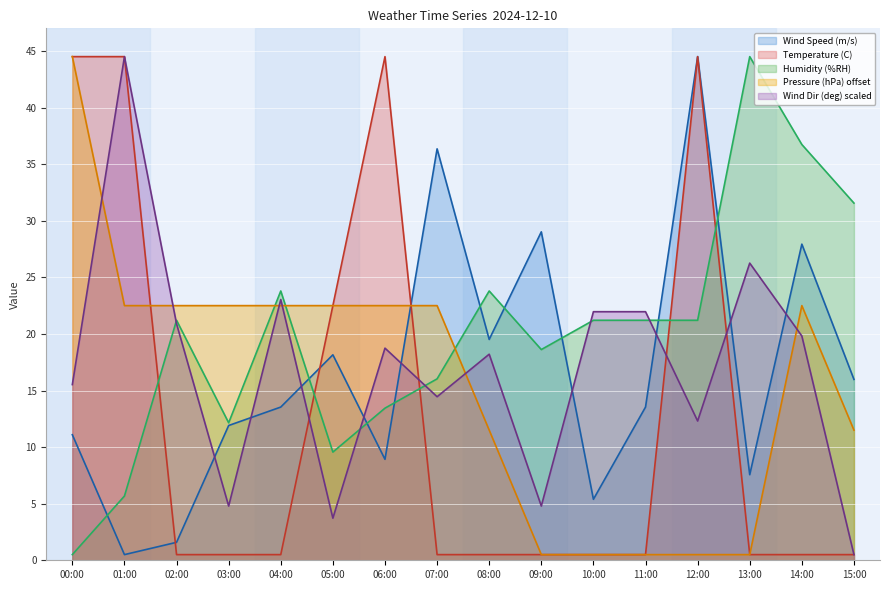

Reading left to right, transcribe all the data shown in this chart.

Wind Speed (m/s): 11.1	0.5	1.6	11.9	13.5	18.2	8.9	36.4	19.5	29.0	5.4	13.5	44.5	7.6	27.9	16.0
Temperature (C): 44.5	44.5	0.5	0.5	0.5	22.5	44.5	0.5	0.5	0.5	0.5	0.5	44.5	0.5	0.5	0.5
Humidity (%RH): 0.5	5.7	21.2	12.1	23.8	9.6	13.4	16.0	23.8	18.6	21.2	21.2	21.2	44.5	36.7	31.6
Pressure (hPa) offset: 44.5	22.5	22.5	22.5	22.5	22.5	22.5	22.5	11.5	0.5	0.5	0.5	0.5	0.5	22.5	11.5
Wind Dir (deg) scaled: 15.5	44.5	20.9	4.8	23.0	3.7	18.7	14.5	18.2	4.8	22.0	22.0	12.3	26.3	19.8	0.5